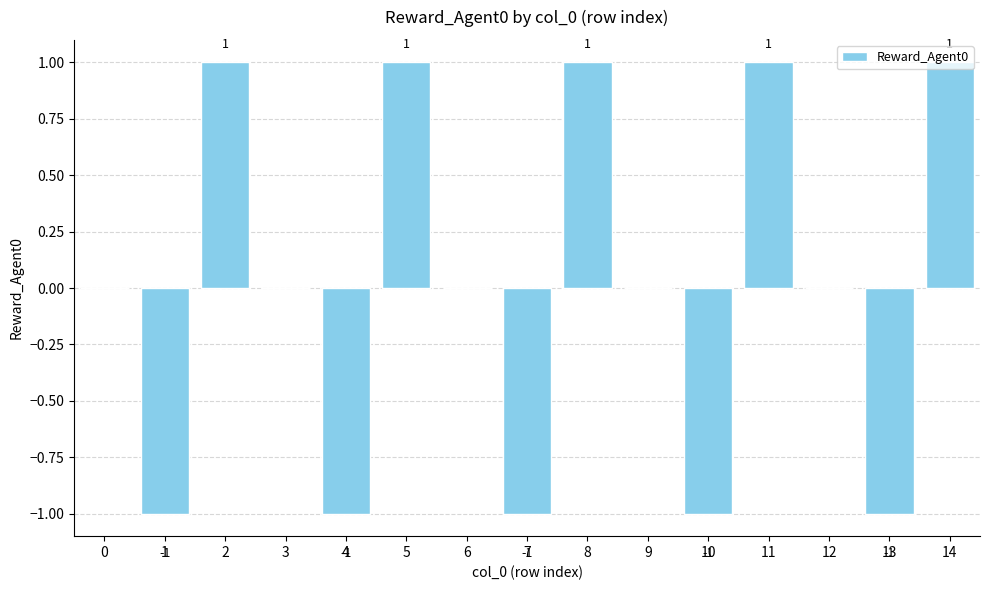

What is the approximate value at 1?

-1